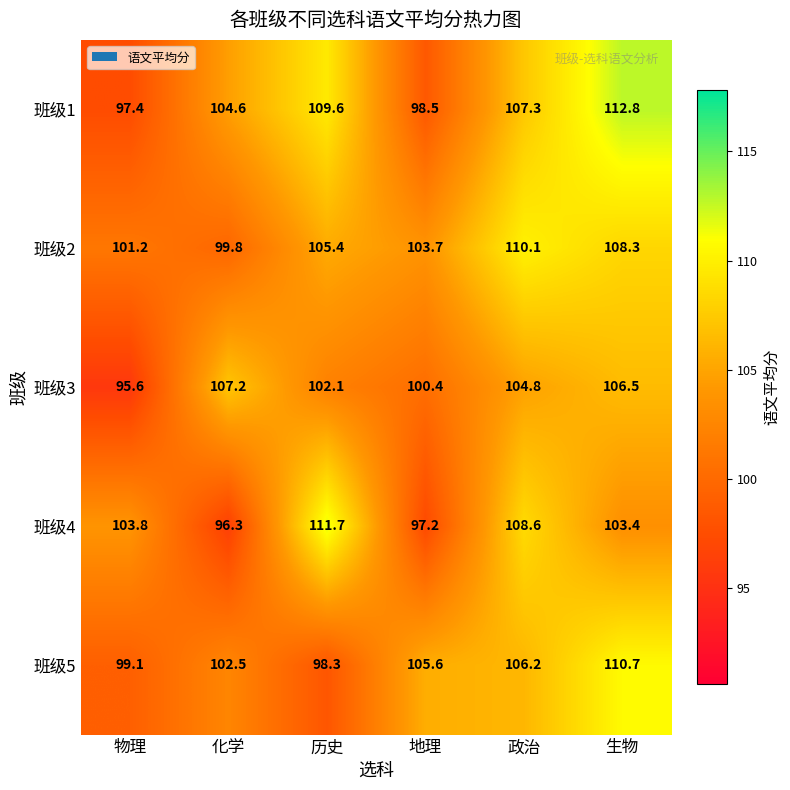

Reading left to right, transcribe all the data shown in this chart.

班级1: 97.4	104.6	109.6	98.5	107.3	112.8
班级2: 101.2	99.8	105.4	103.7	110.1	108.3
班级3: 95.6	107.2	102.1	100.4	104.8	106.5
班级4: 103.8	96.3	111.7	97.2	108.6	103.4
班级5: 99.1	102.5	98.3	105.6	106.2	110.7